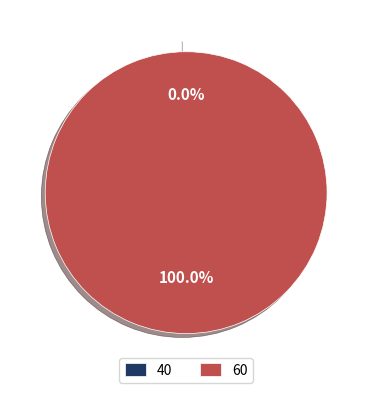

The 40 slice represents 6% of the pie. True or false?

False